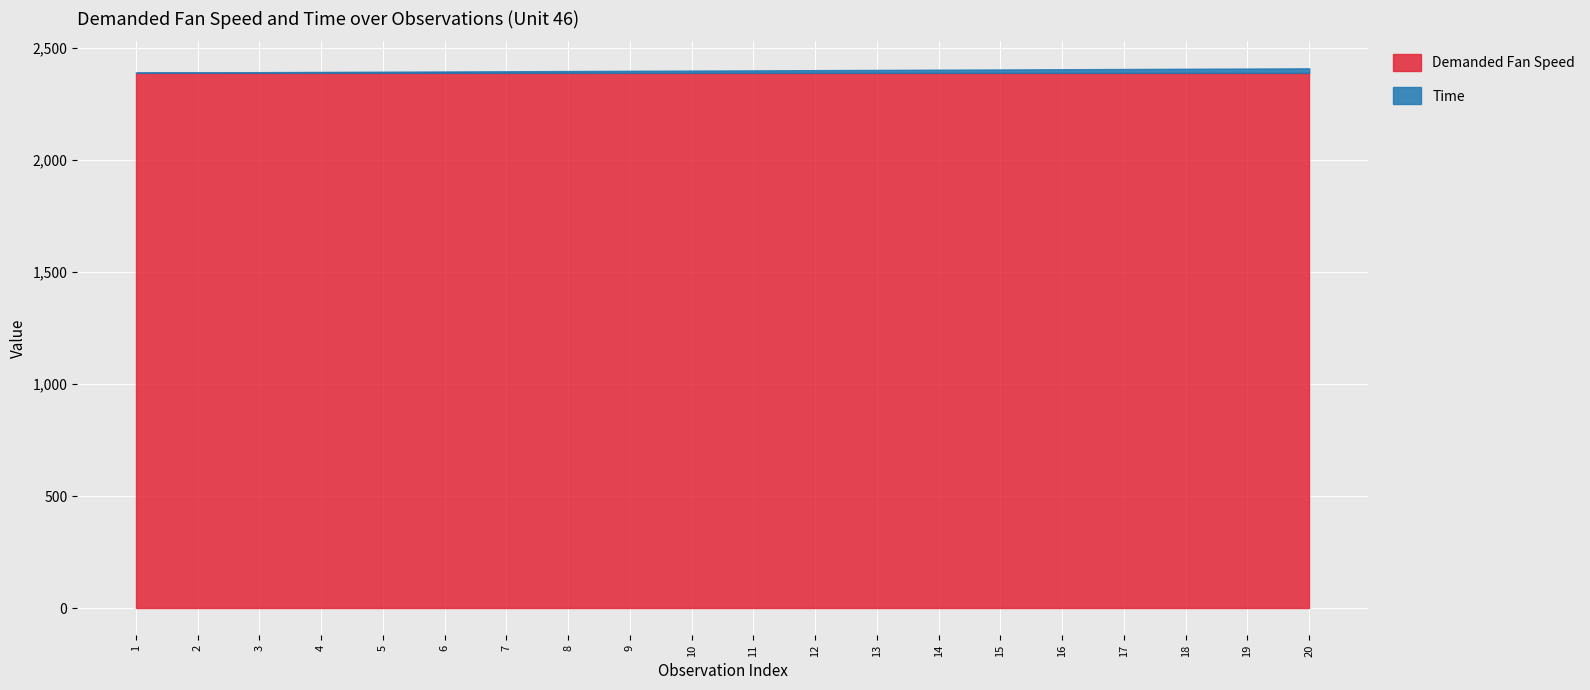

Between 8 and 11, which series saw the biggest shift?

Time